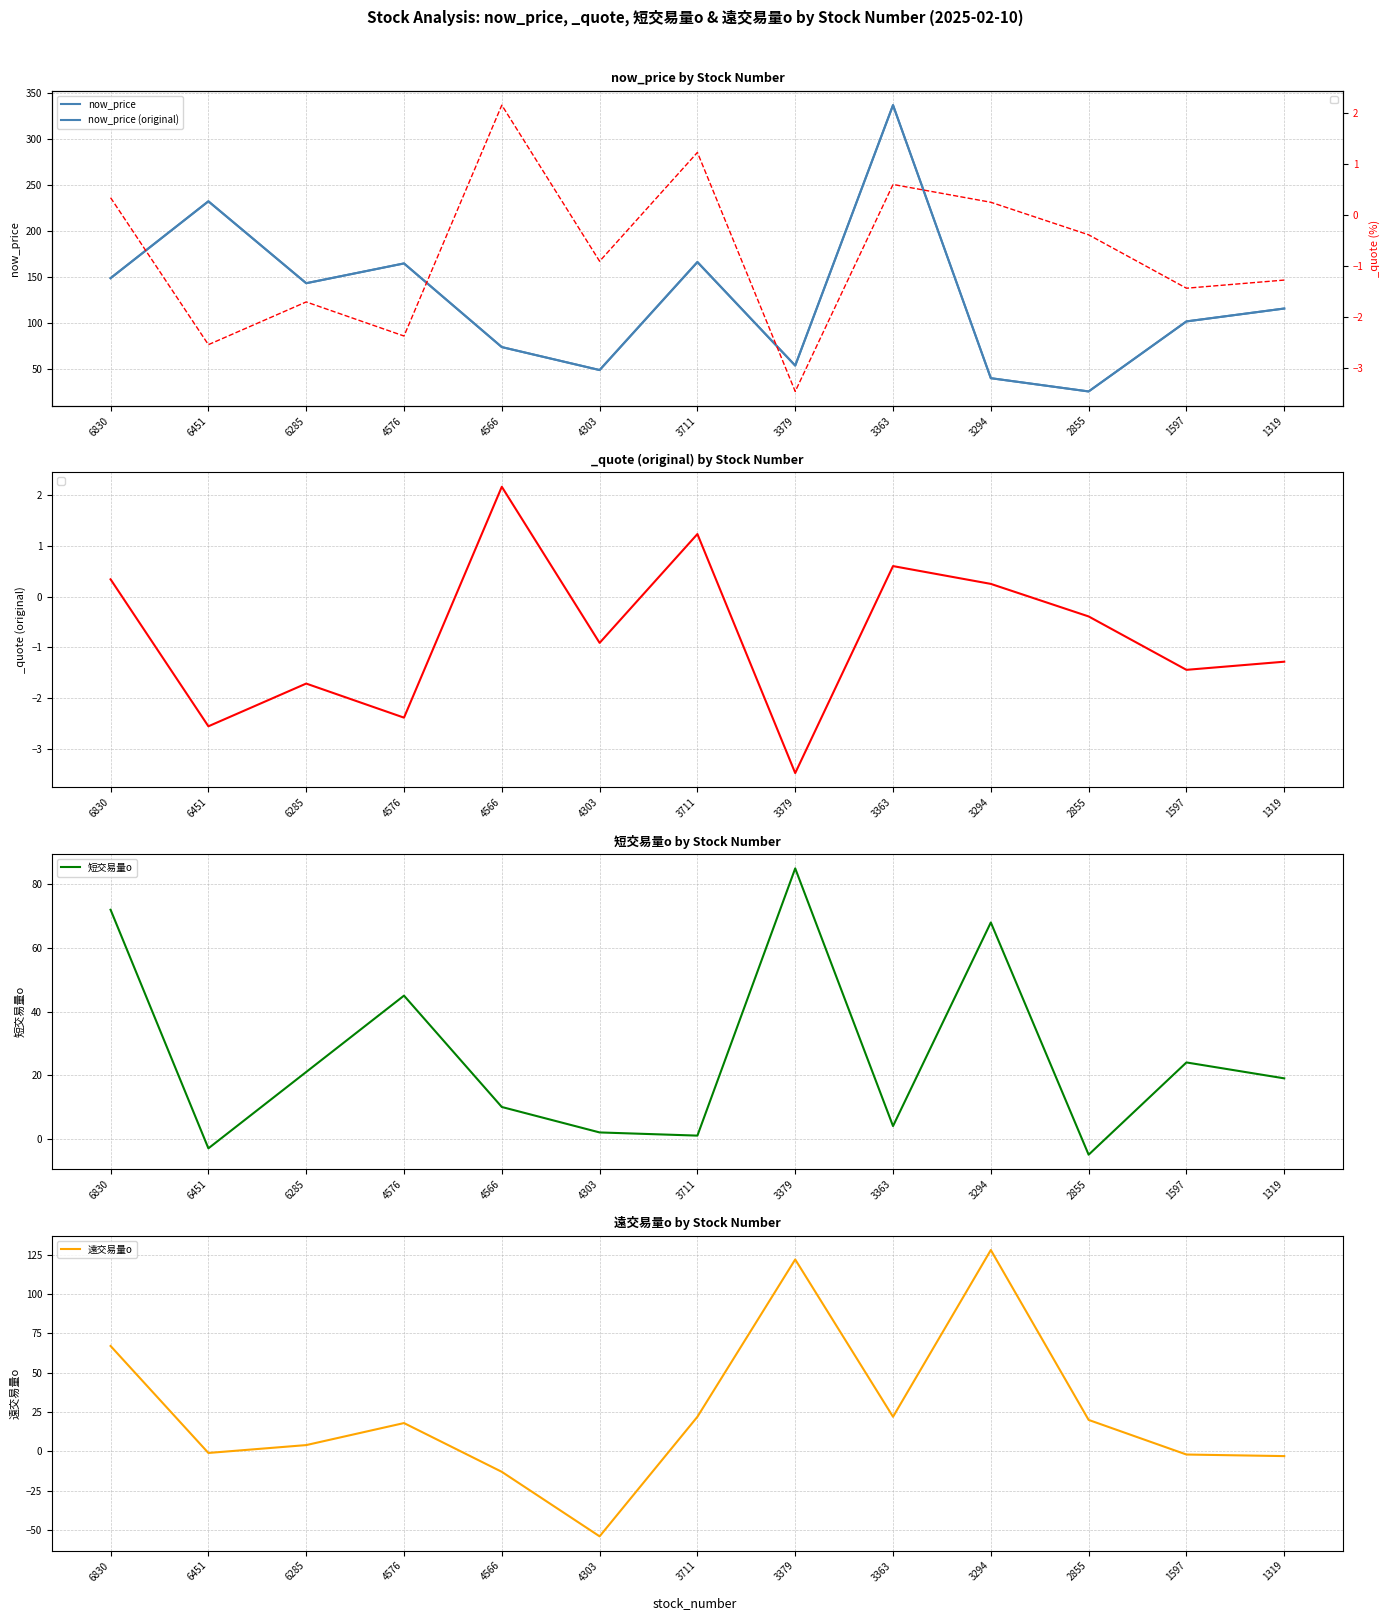

Which series has the widest spread of values?

now_price